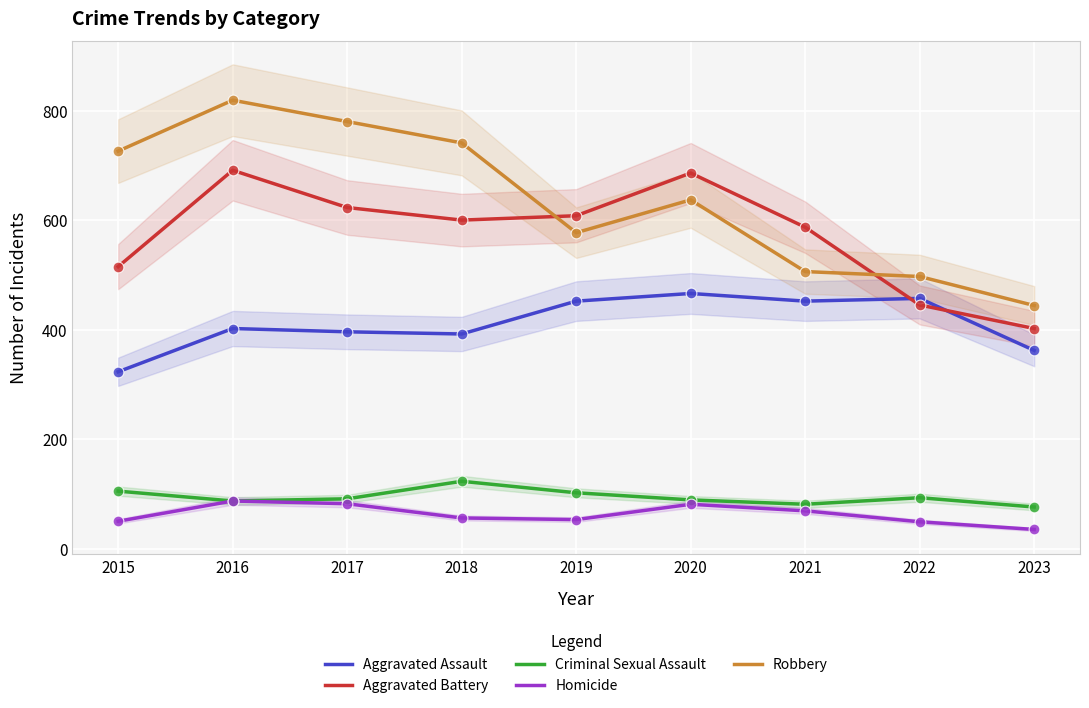

Which series reaches the minimum Y coordinate?

Homicide